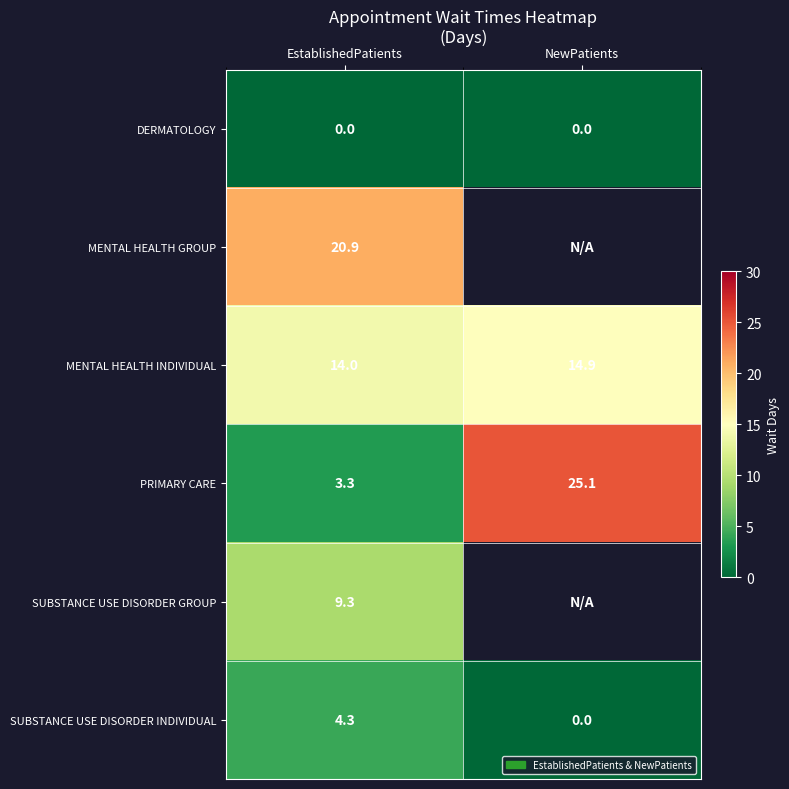

Is it true that MENTAL HEALTH INDIVIDUAL equals 20.1 at NewPatients?

False